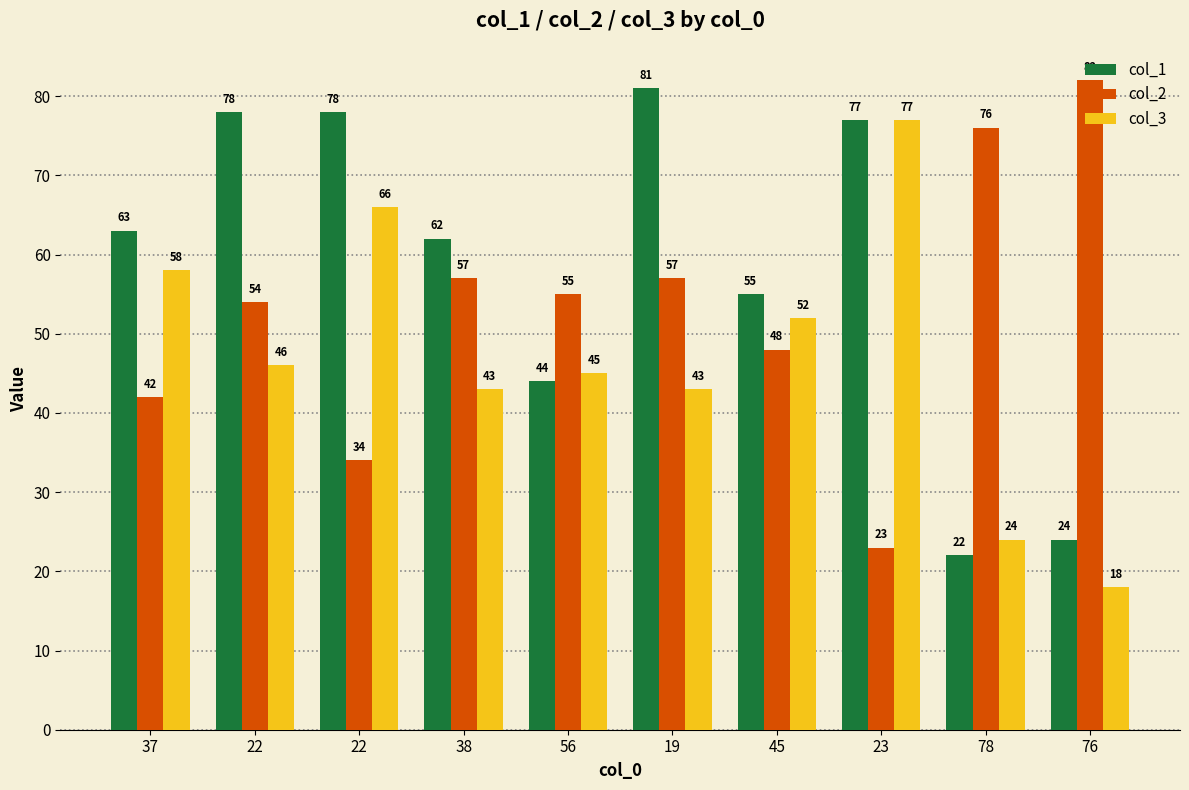

At how many categories does at least one series exceed 65?

6